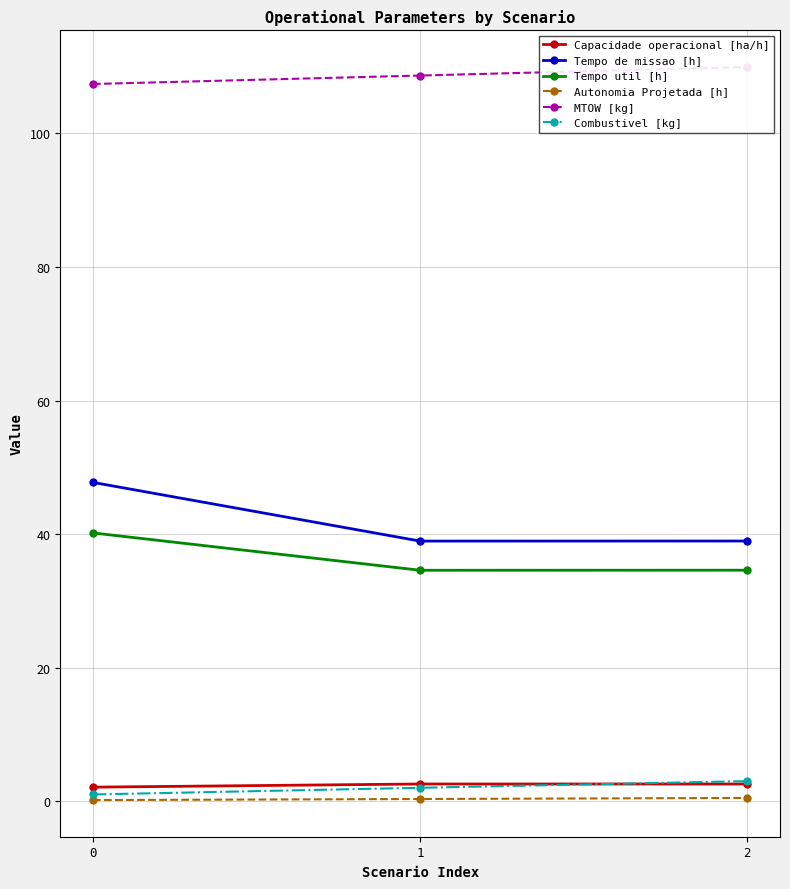

Rank the categories by Autonomia Projetada [h] value from lowest to highest.

0, 1, 2